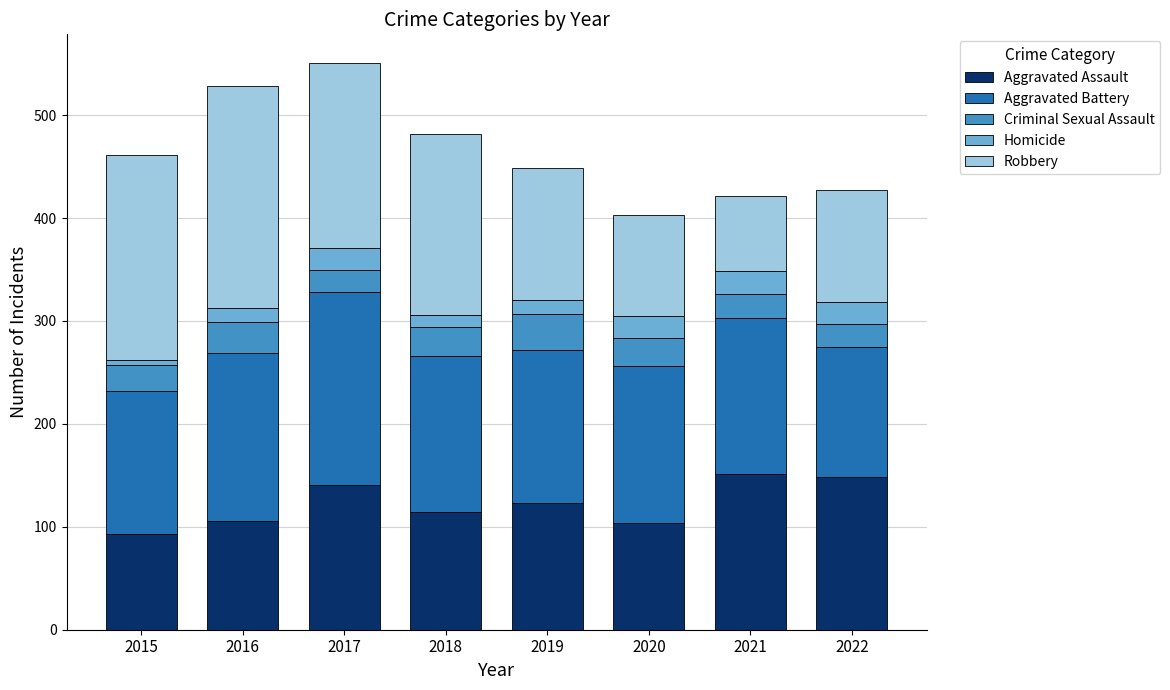

How many values in the Aggravated Assault series are below 123?

4